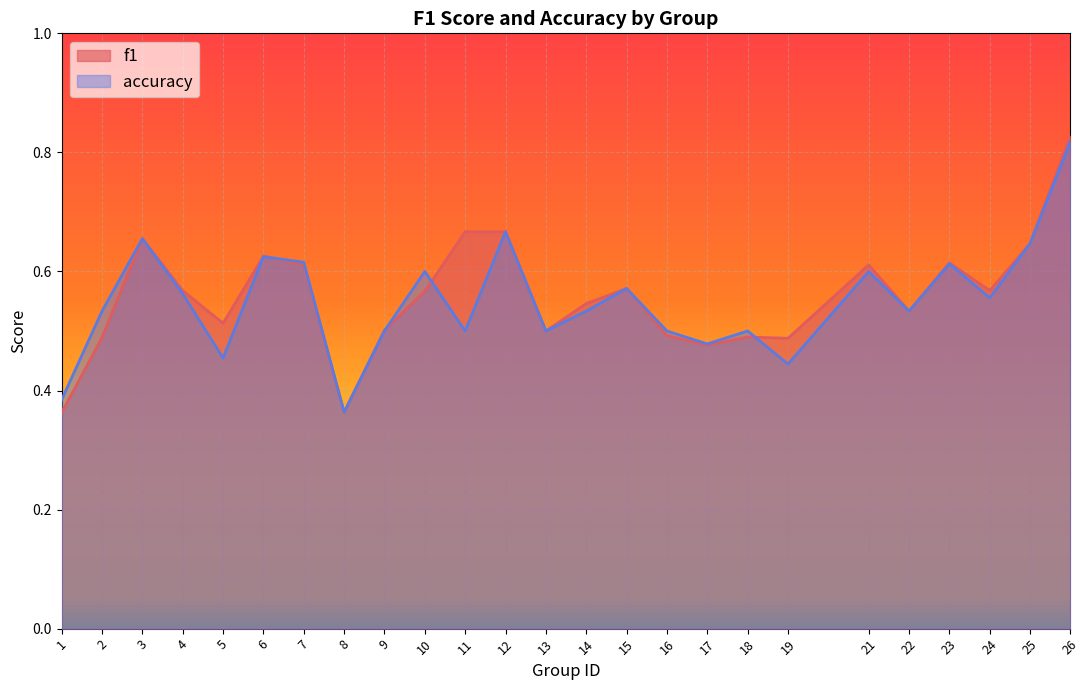

Reading right to left, list all the values displayed in this chart.

f1: 0.8	0.6	0.6	0.6	0.5	0.6	0.5	0.5	0.5	0.5	0.6	0.5	0.5	0.7	0.7	0.6	0.5	0.4	0.6	0.6	0.5	0.6	0.7	0.5	0.4
accuracy: 0.8	0.6	0.6	0.6	0.5	0.6	0.4	0.5	0.5	0.5	0.6	0.5	0.5	0.7	0.5	0.6	0.5	0.4	0.6	0.6	0.5	0.6	0.7	0.5	0.4